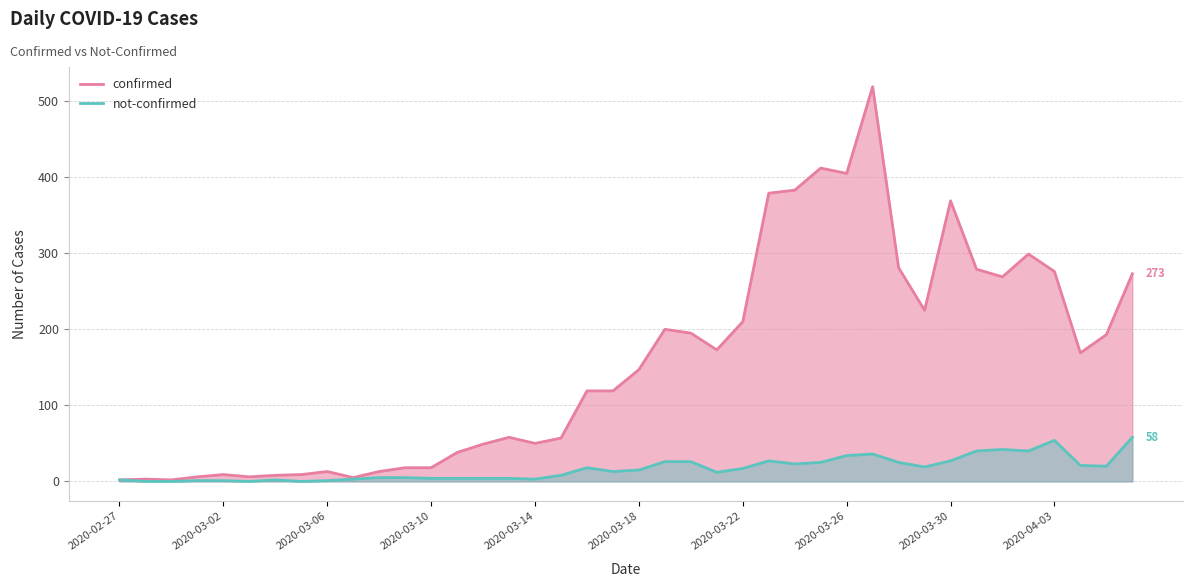

What is the spread (max minus min) of values at 2020-03-10?

14